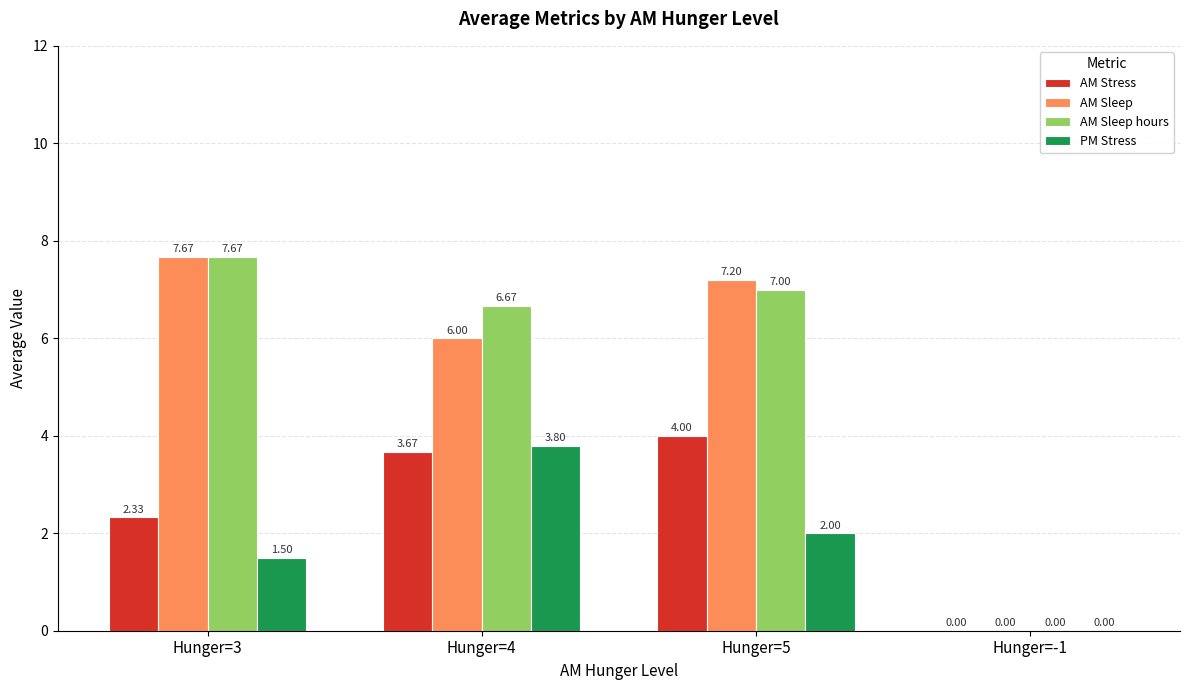

How many groups of bars are there?

4